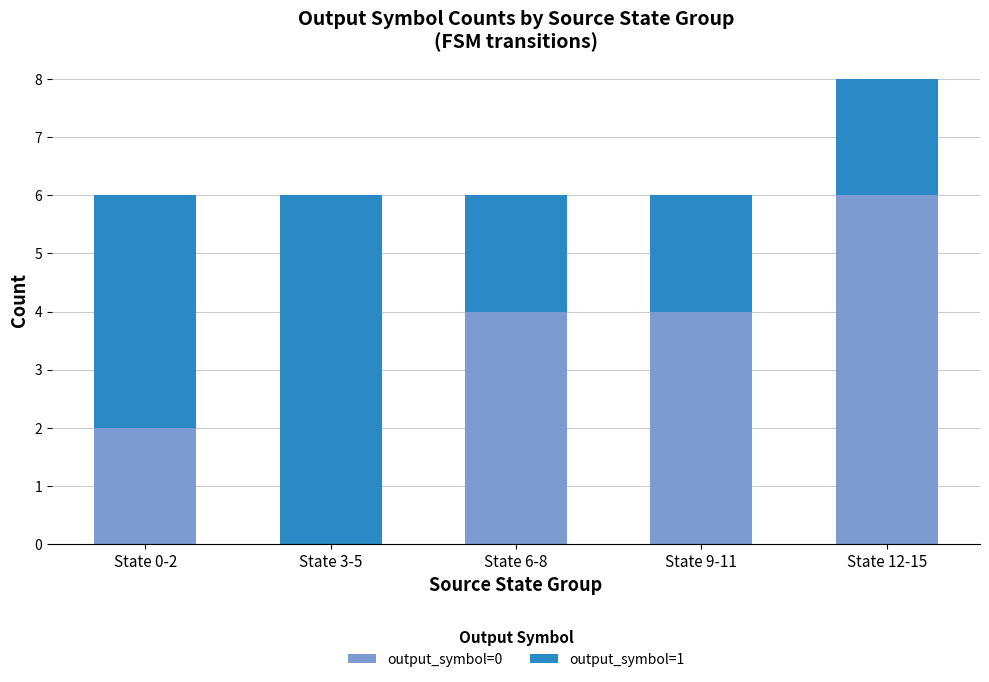

Are the bars grouped side by side (vs. stacked)?

No